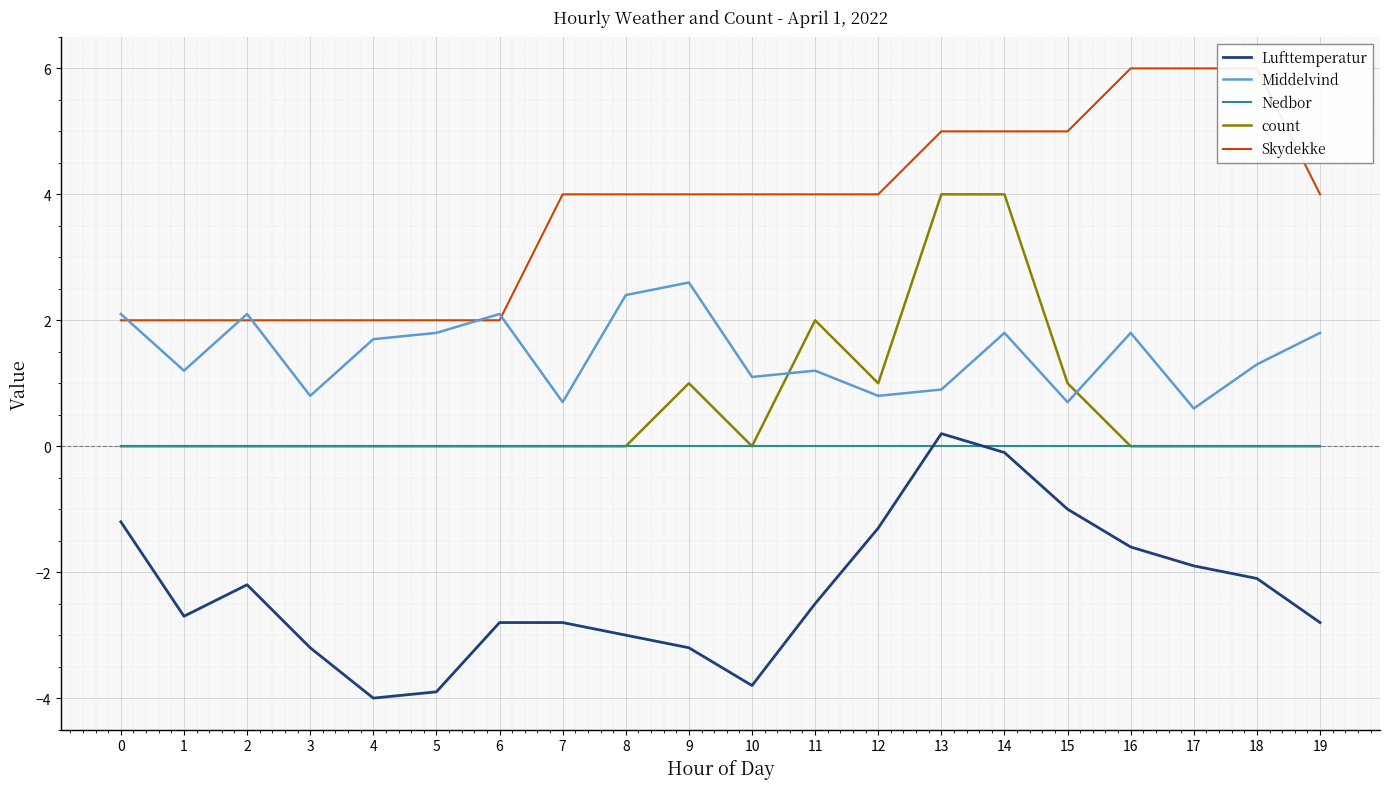

At 17, list the series in order from largest to smallest.

Skydekke, Middelvind, Nedbor, count, Lufttemperatur